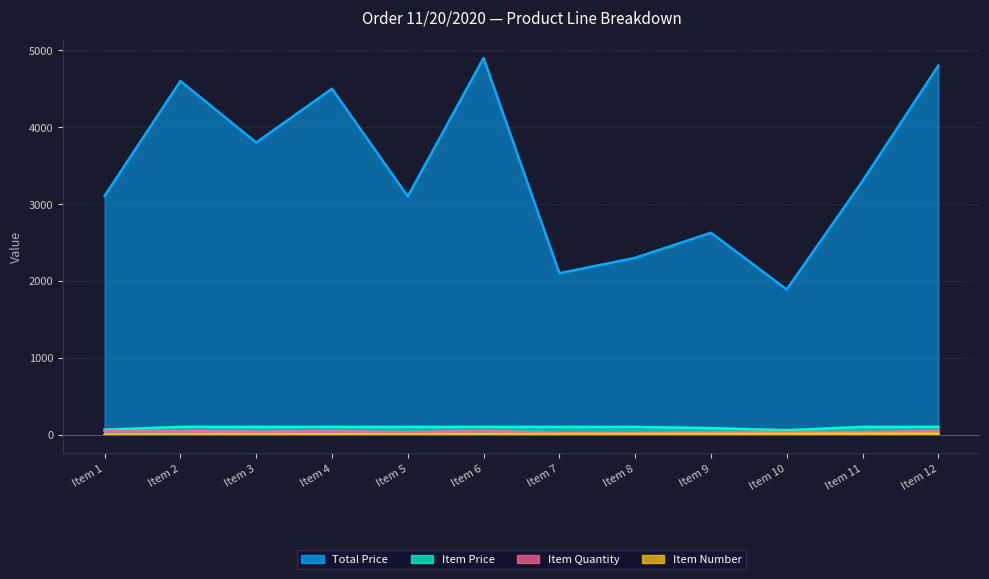

Between Item 4 and Item 7, which series saw the biggest shift?

Total Price